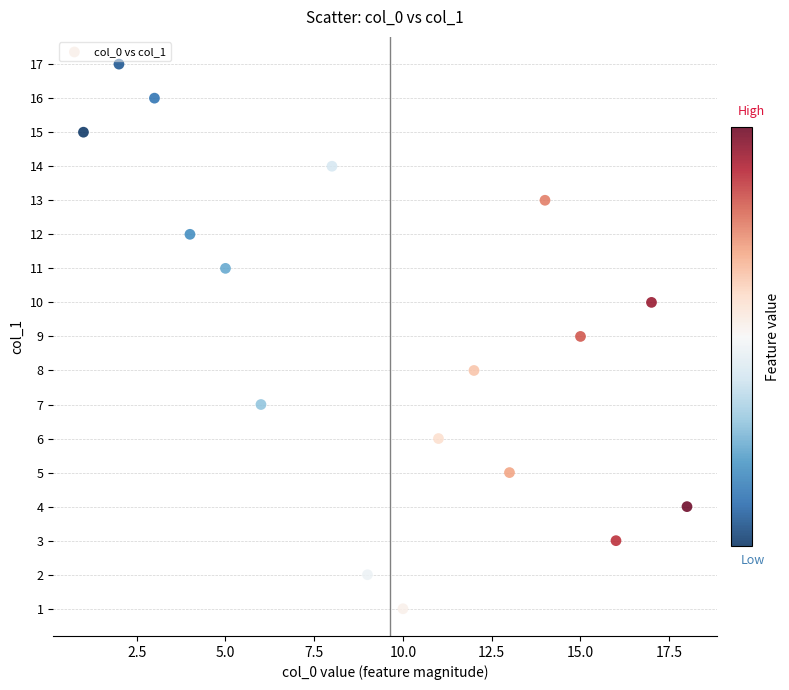

What is the range of Y values (max minus min)?

16